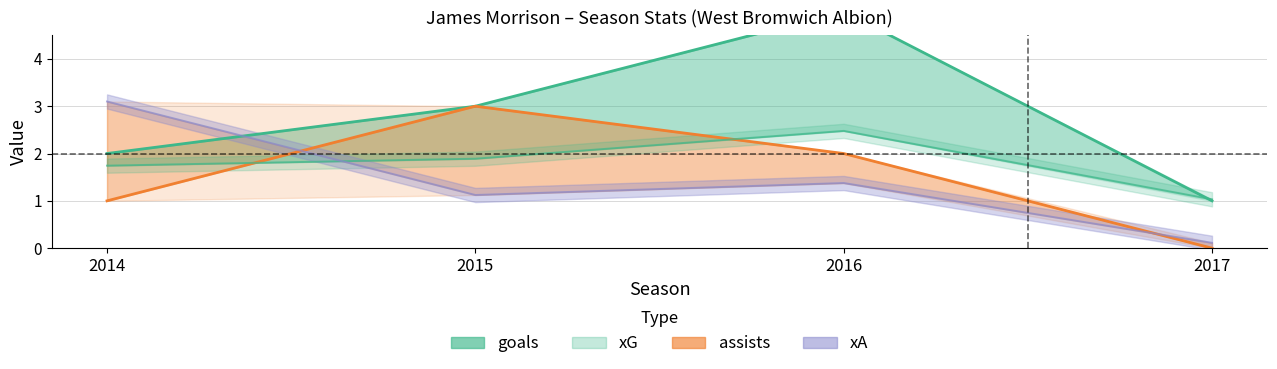

Which has a higher value, 2014 or 2016?

2016